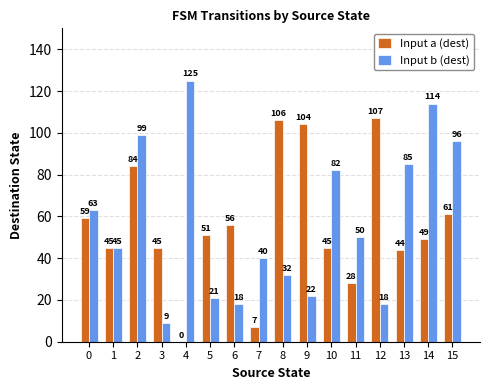

What is the average value of the Input b (dest) series?

57